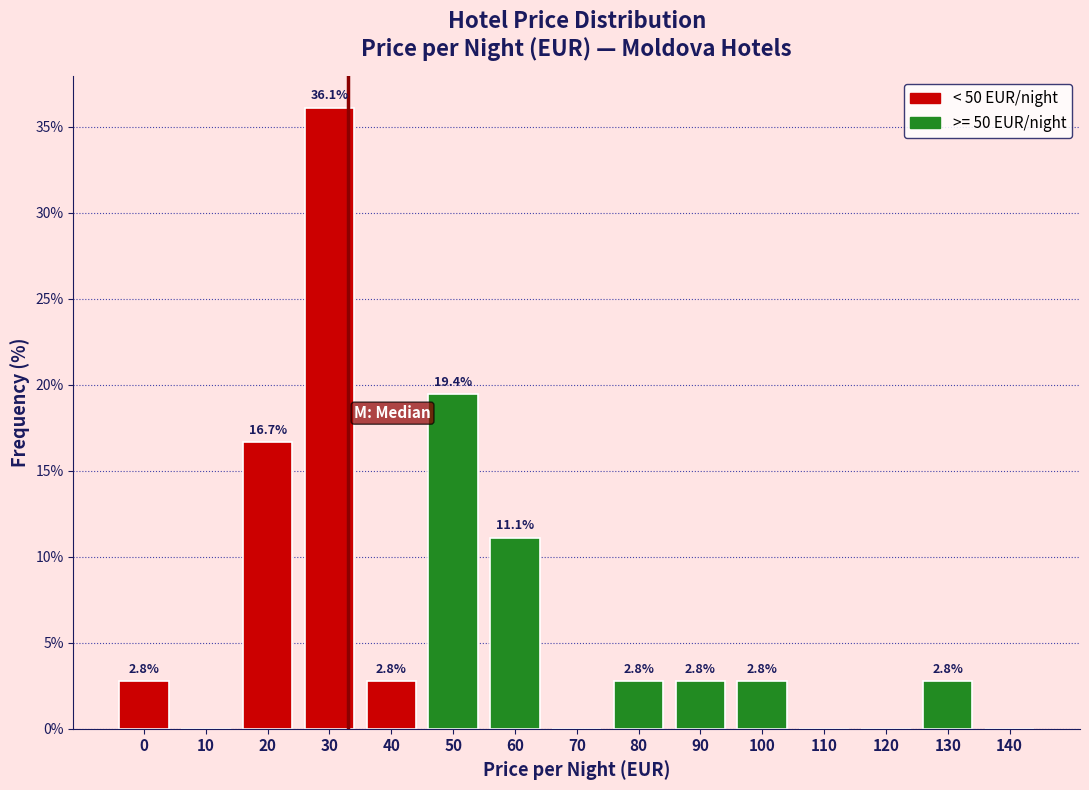

Reading left to right, extract all data points from this chart.

0=2.8	10=0.0	20=16.7	30=36.1	40=2.8	50=19.4	60=11.1	70=0.0	80=2.8	90=2.8	100=2.8	110=0.0	120=0.0	130=2.8	140=0.0